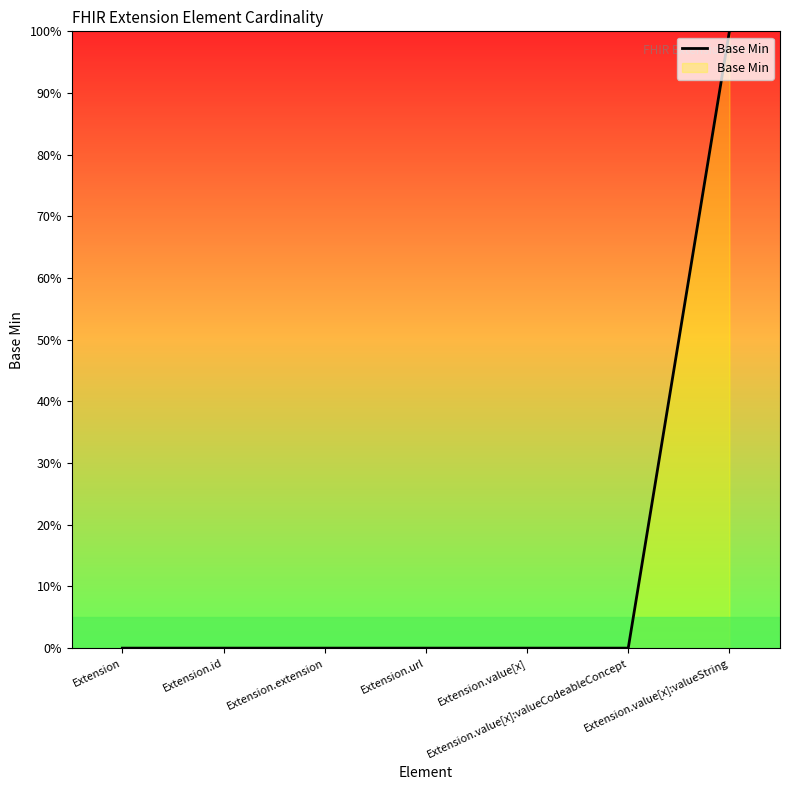

Reading left to right, transcribe all the data shown in this chart.

0	0	0	0	0	0	1